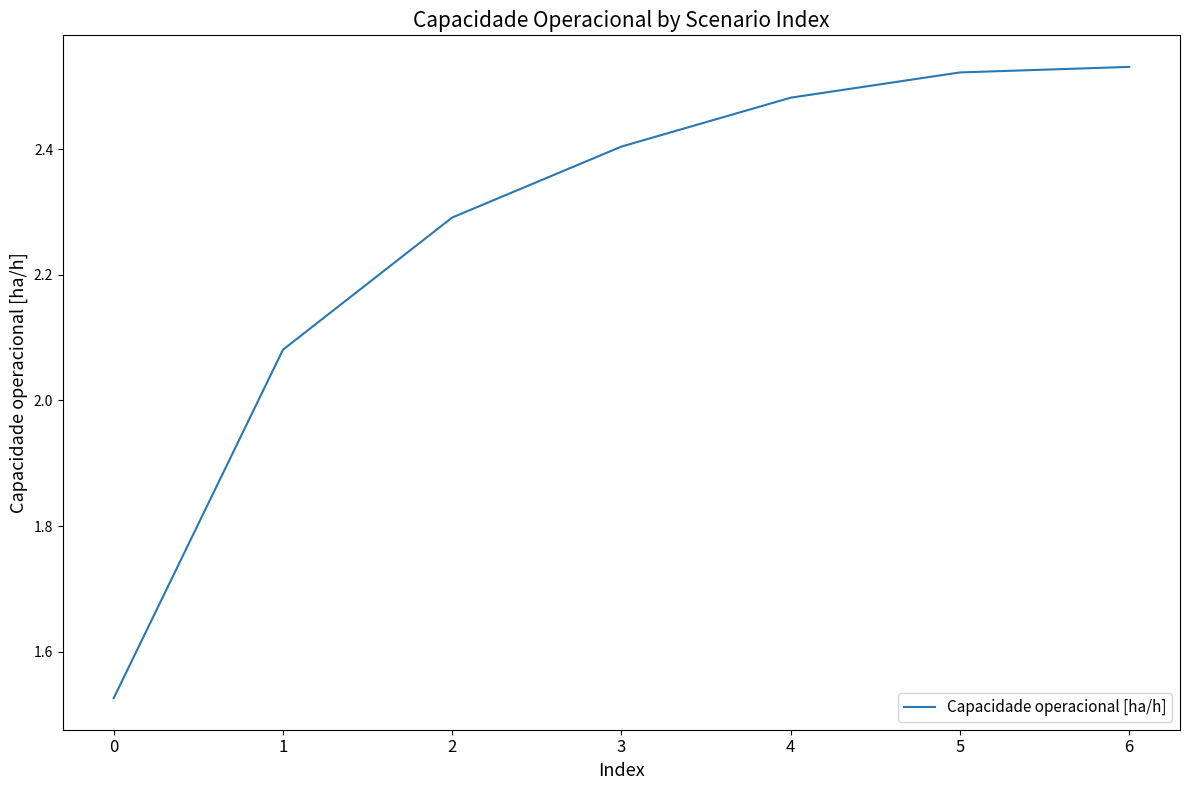

Which has a higher value, 1 or 6?

6